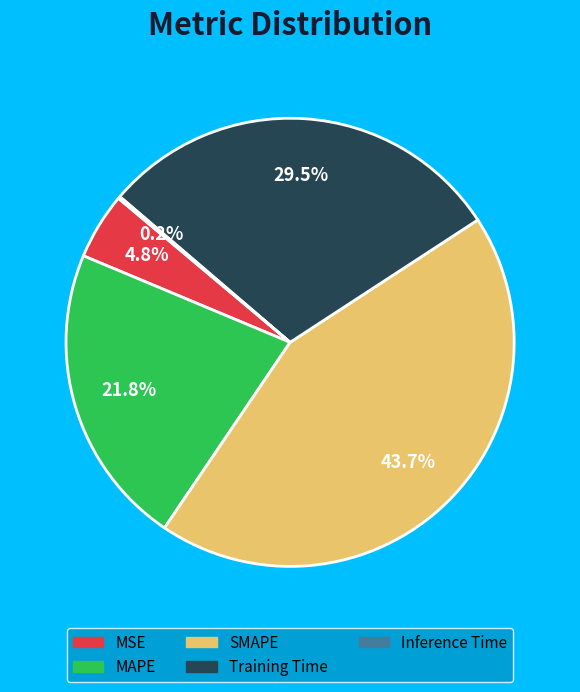

To the nearest percent, what percentage of the pie is MSE?

5%